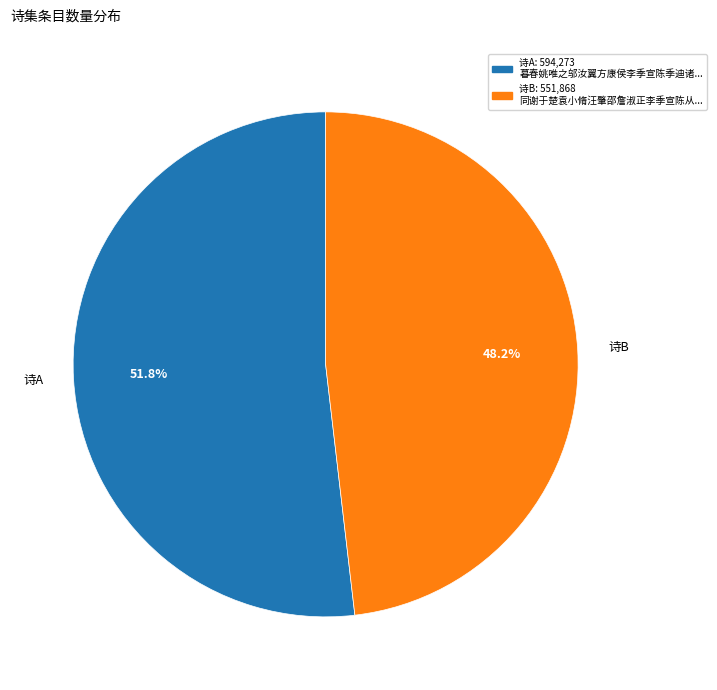

Which category has the smallest portion of the pie?

诗B